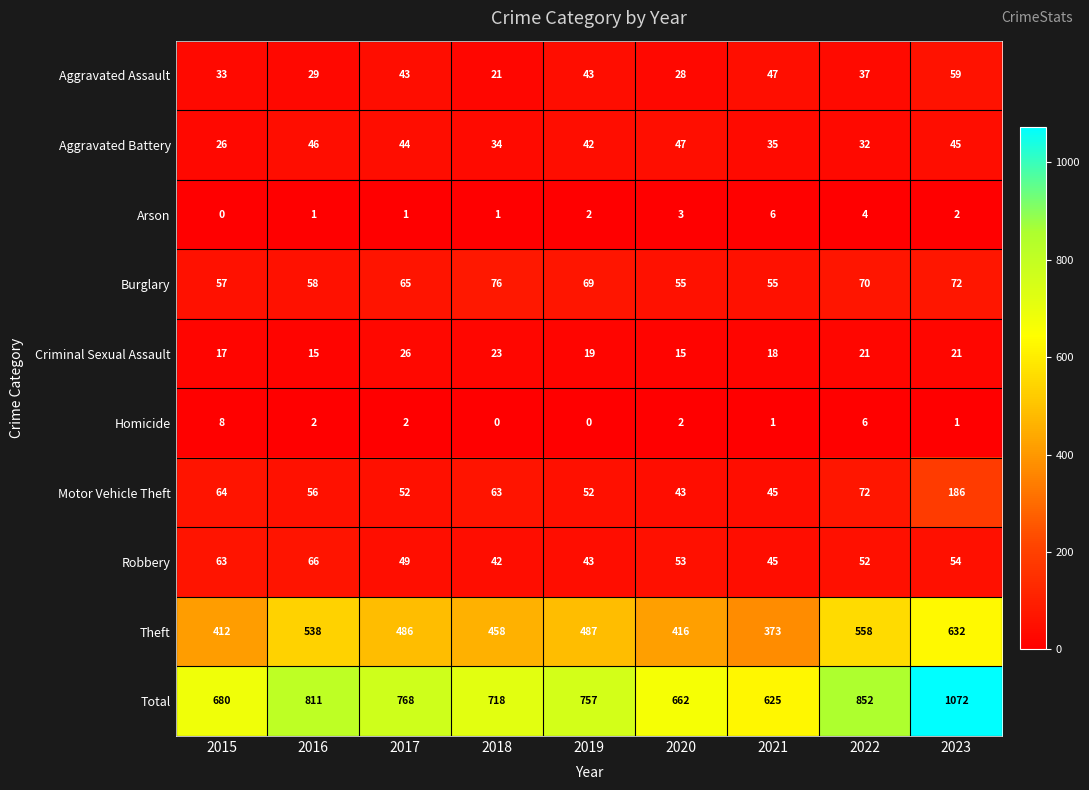

How many positive values does the Arson series have?

8